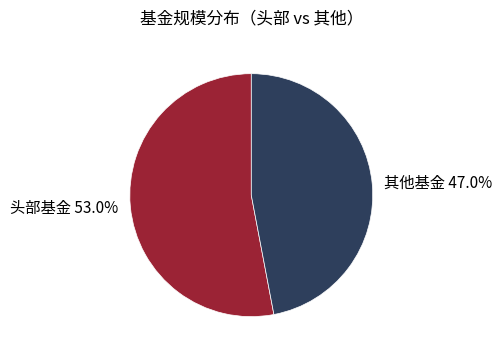

Is there any slice that represents more than half of the pie?

Yes